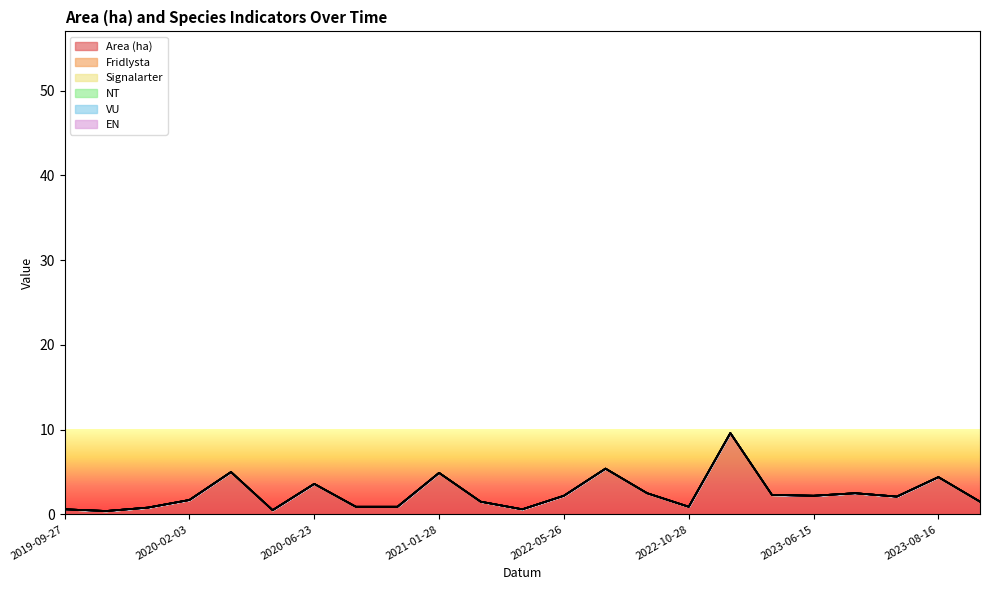

True or false: VU has more than 0 points higher than both neighbors.

False